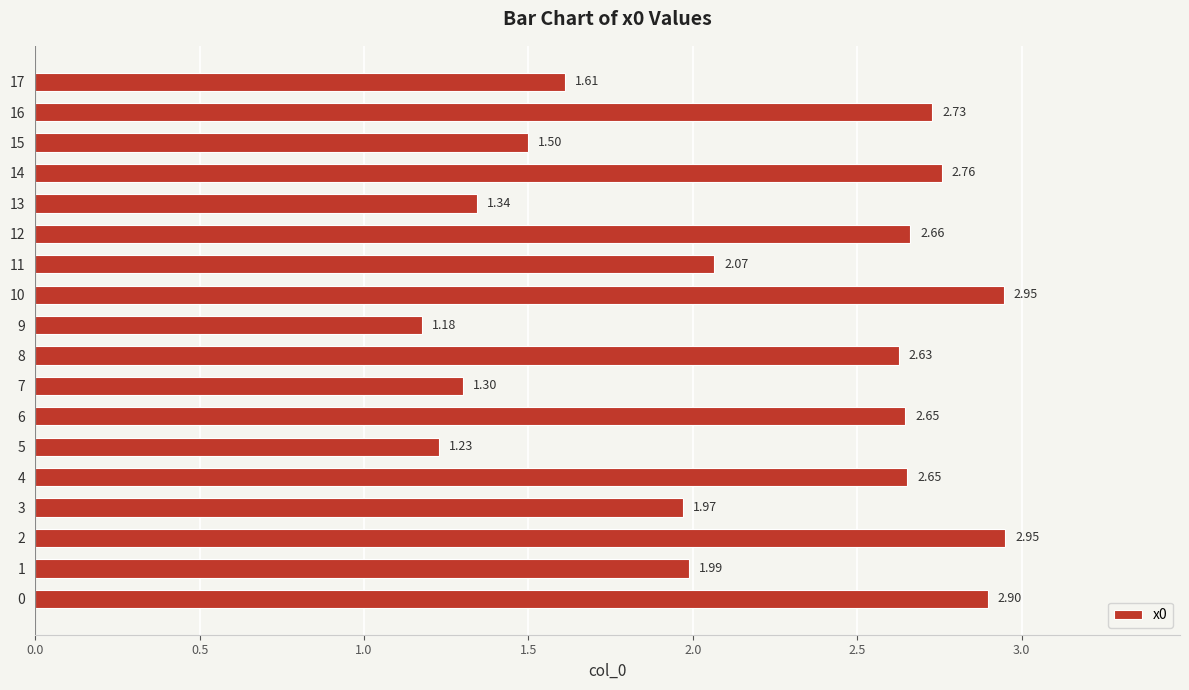

What is the difference between the maximum and minimum values?

1.8